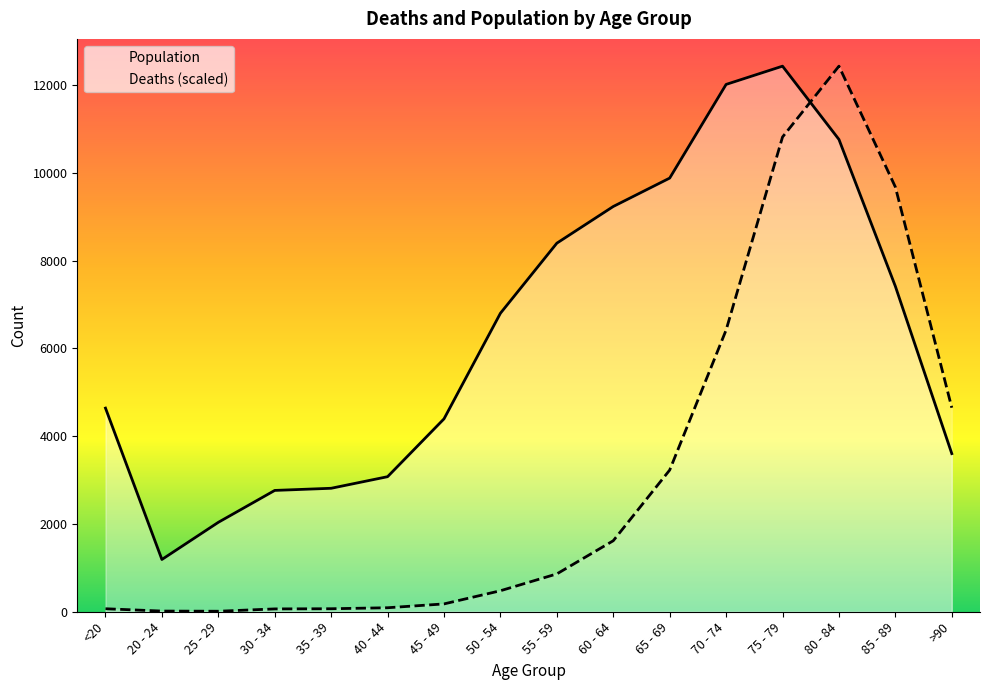

After their last crossing, which series has the higher values: Deaths (scaled) or Population?

Deaths (scaled)